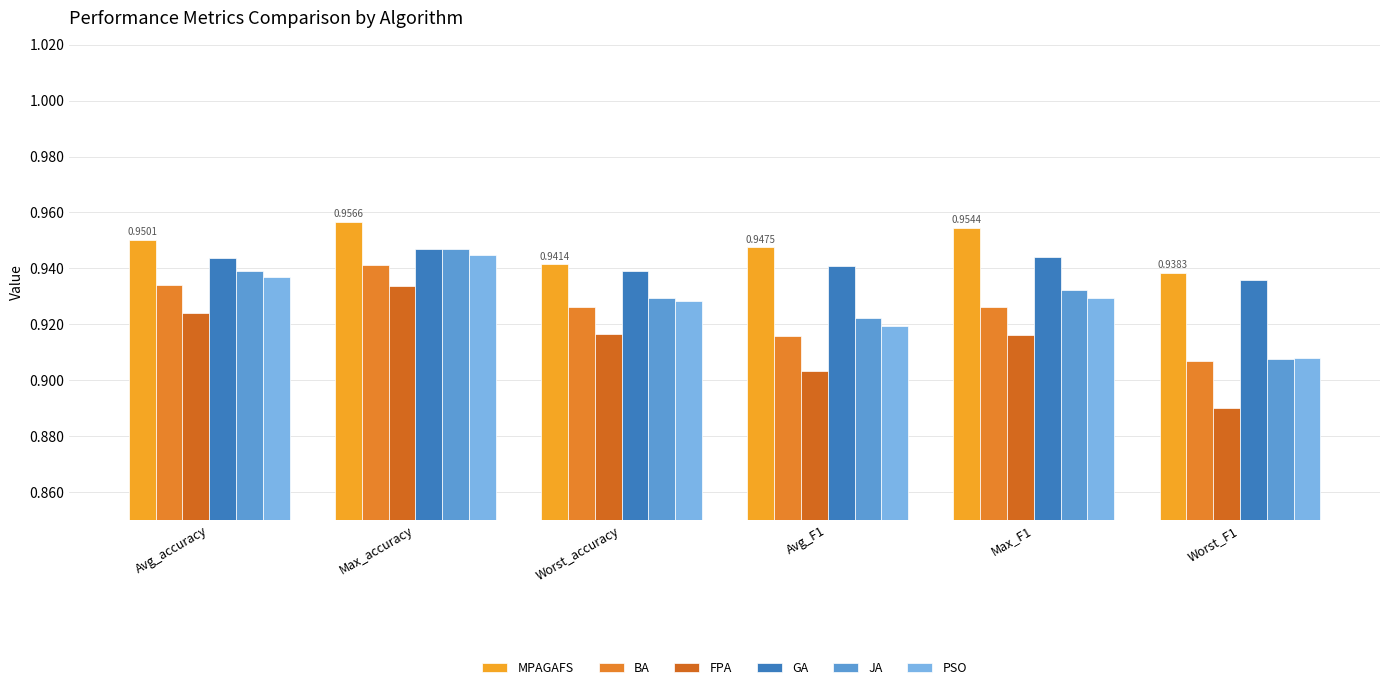

At Max_accuracy, list the series in order from largest to smallest.

MPAGAFS, GA, JA, PSO, BA, FPA